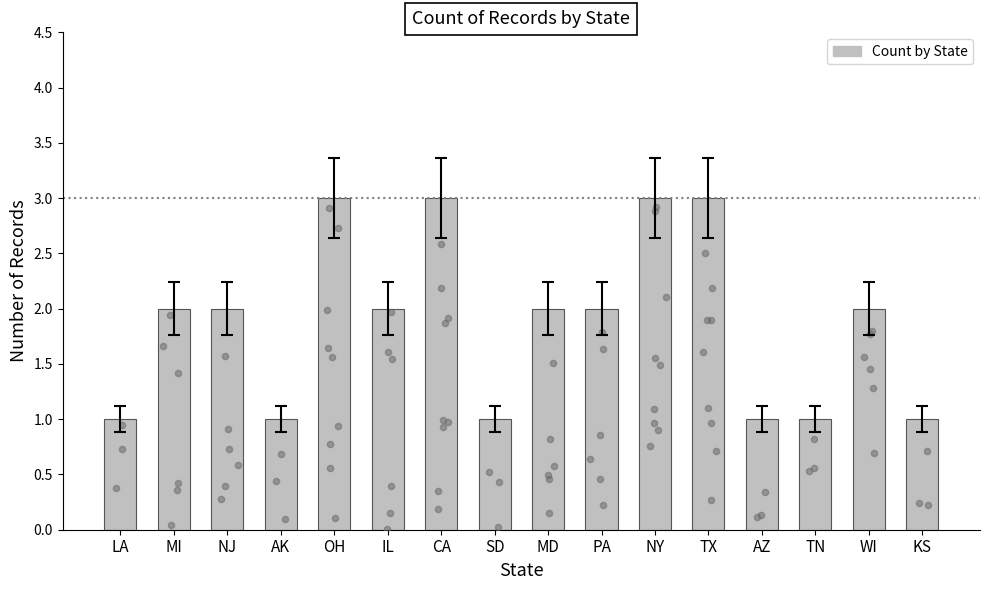

What is the change in value from MI to KS?

-1